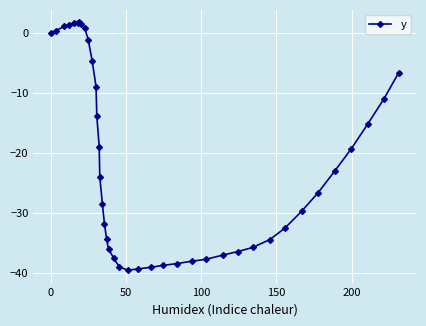

How many categories are shown in the chart?

40